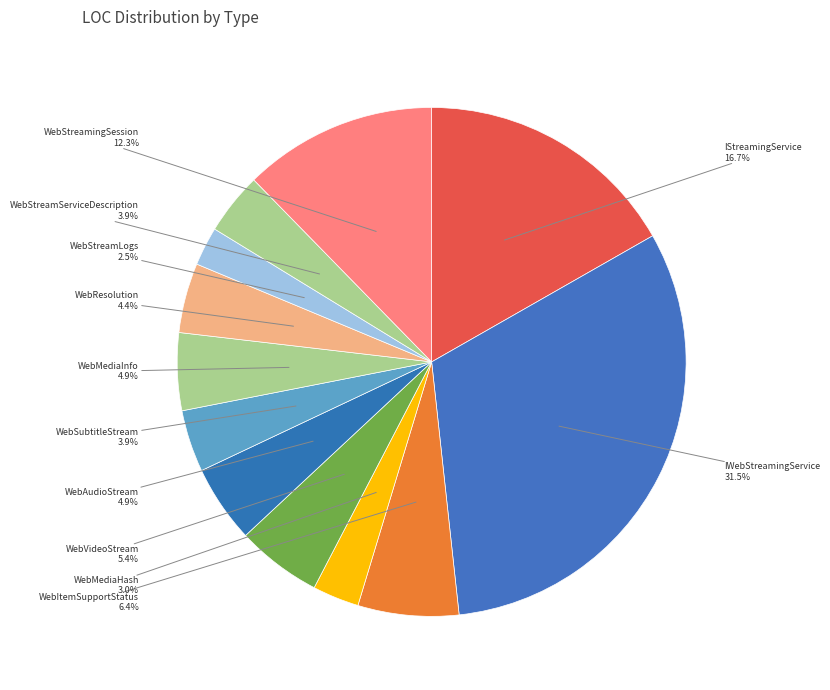

How many slices are in this pie chart?

12